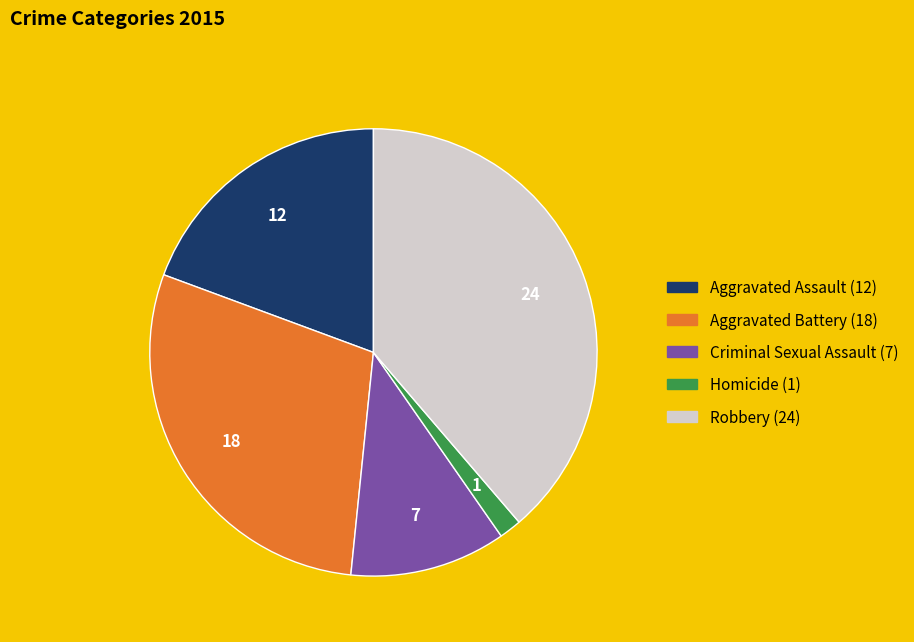

Does Robbery account for over 50% of the chart?

No